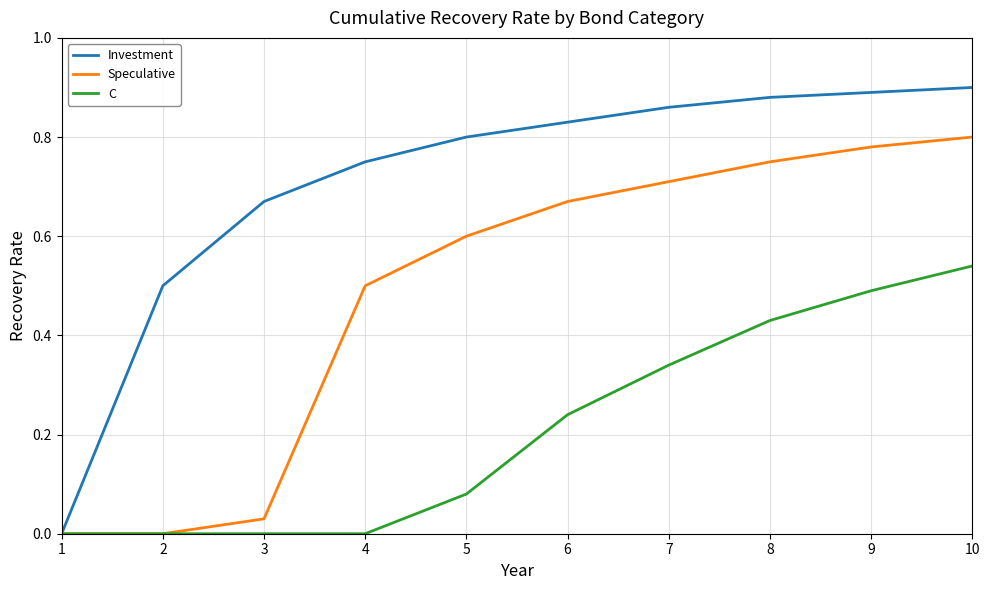

Count the C values in the range 0 to 1.

10